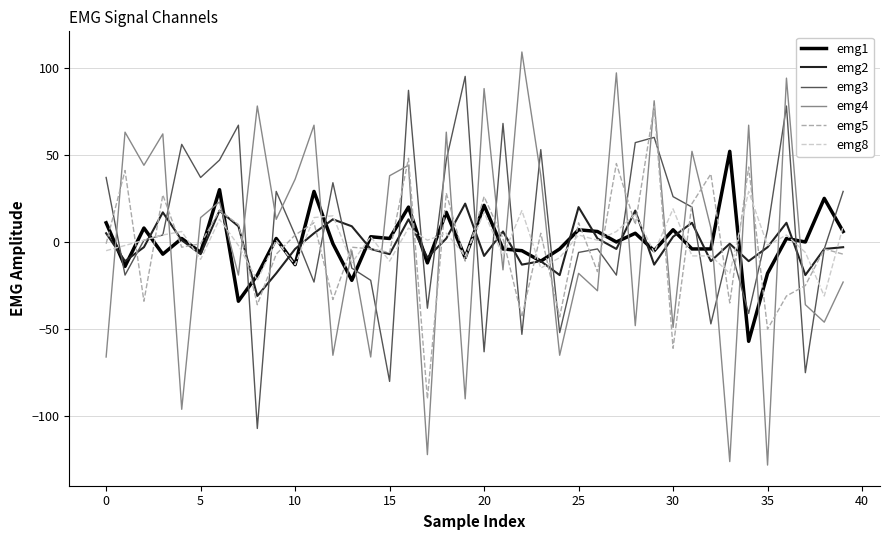

What is the sum of all emg1 values?

6